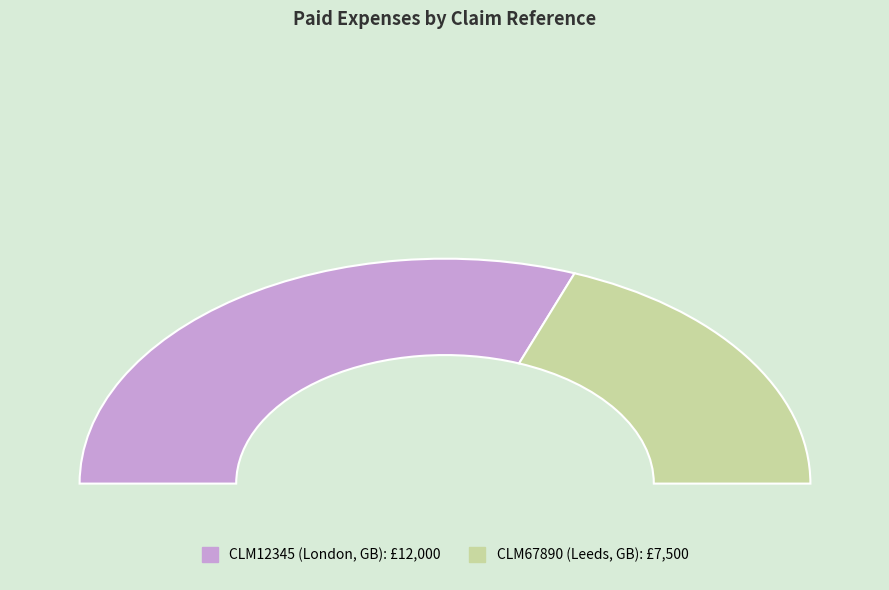

What is the smallest slice in the pie chart?

CLM67890 (Leeds, GB)